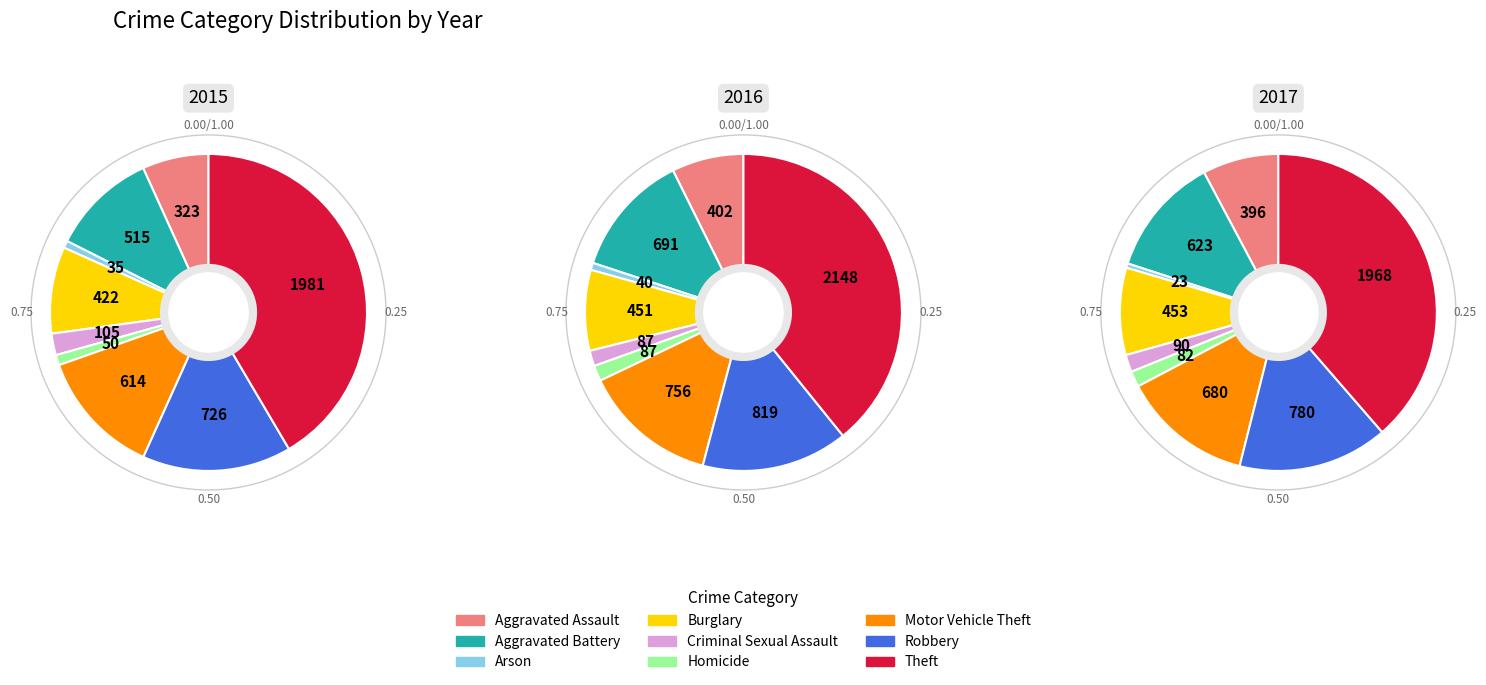

To the nearest percent, what percentage of the pie is Aggravated Battery?

13%